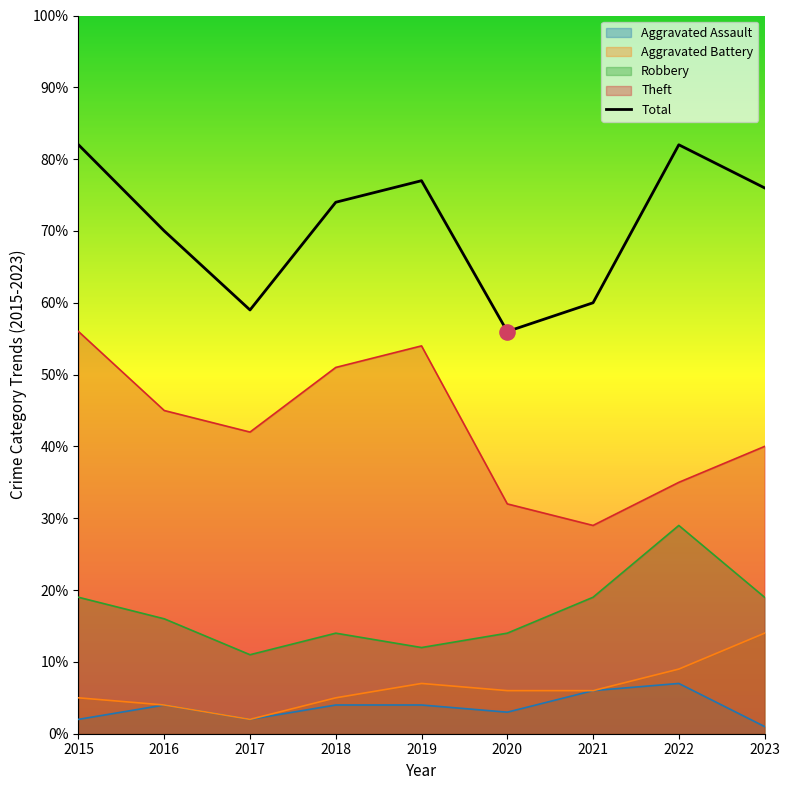

At which category is the sum across all series the highest?

2015